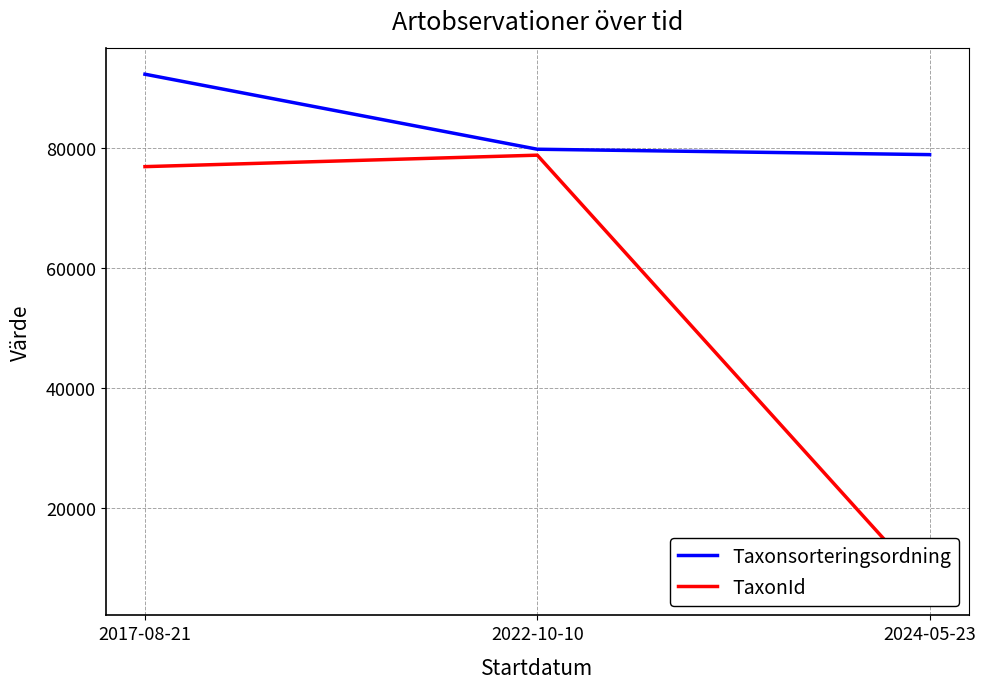

What is the sum of all Taxonsorteringsordning values?

250966.1